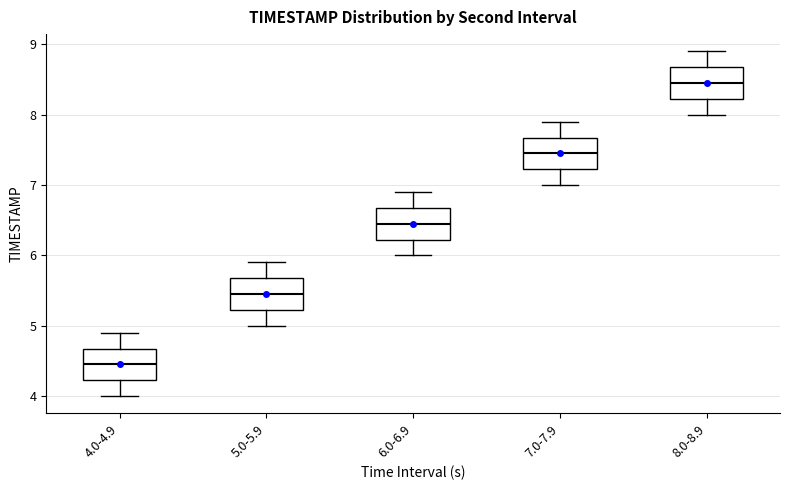

Where does the lower whisker of the box for 7.0-7.9 end on the y-axis? The values are not printed on the chart, so give them approximately, as read against the axis.

7.0